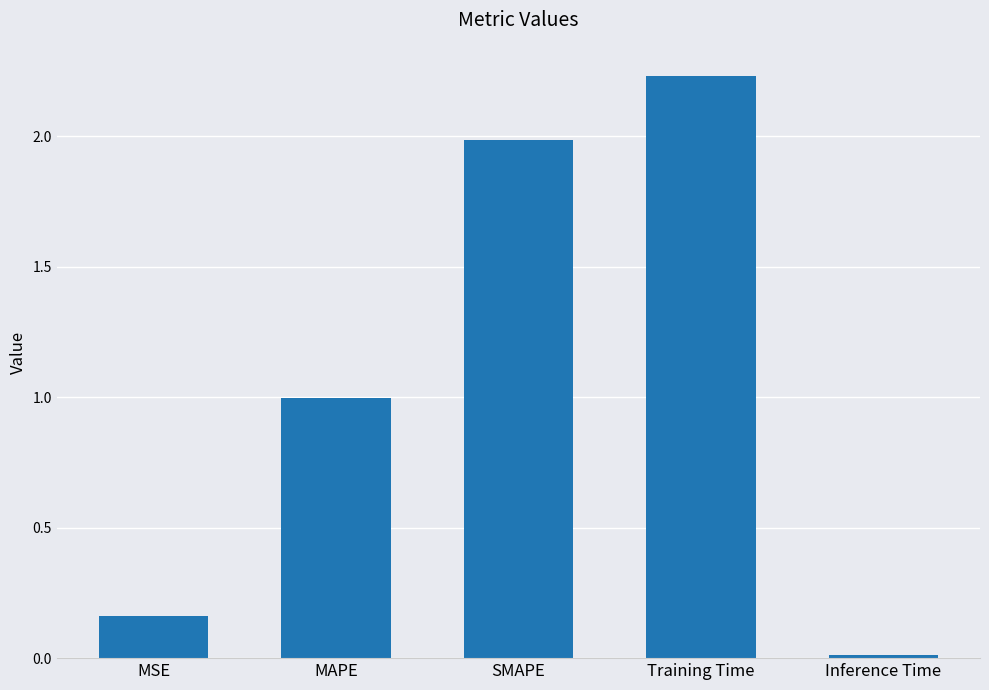

What is the change in value from MSE to Inference Time?

-0.1